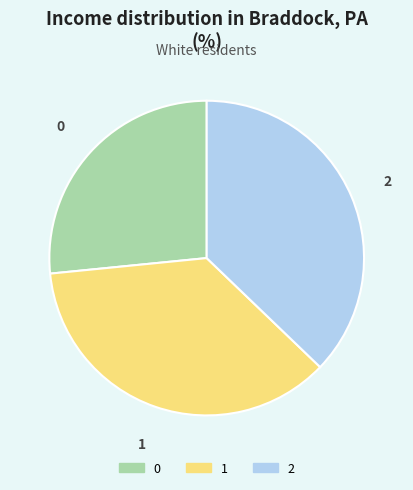

How many slices are in this pie chart?

3